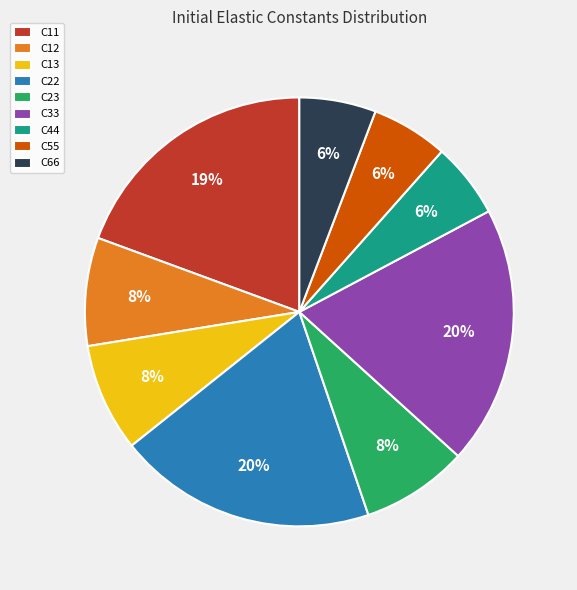

How many slices are in this pie chart?

9